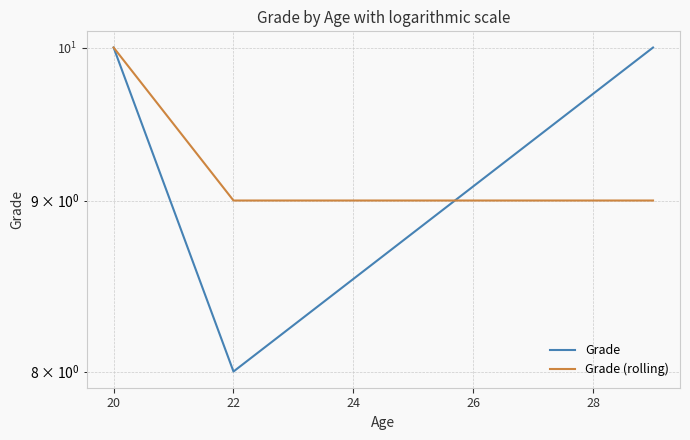

Reading right to left, transcribe all the data shown in this chart.

Grade: 10	8	10
Grade (rolling): 9	9	10